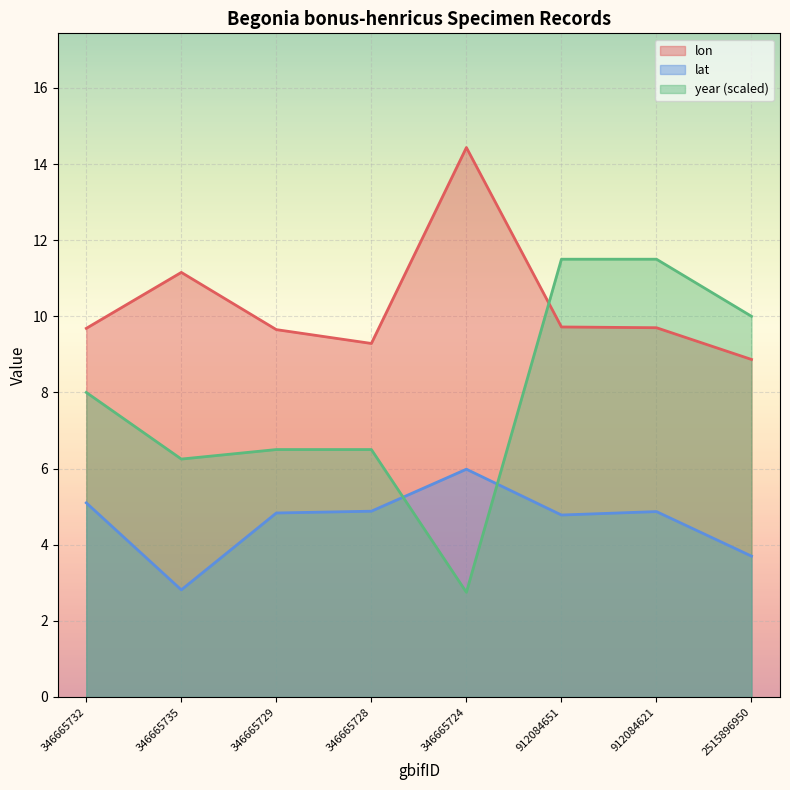

Is it true that year equals 2.2 at 346665735?

False